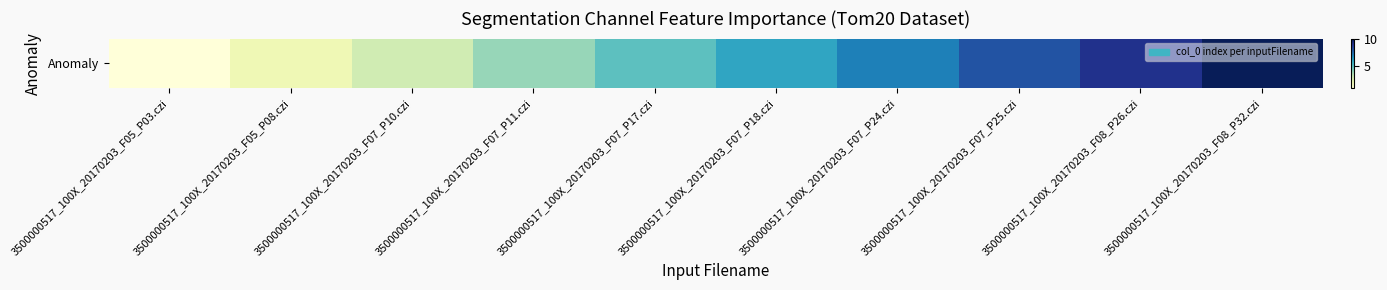

How many data points are less than 6?

5